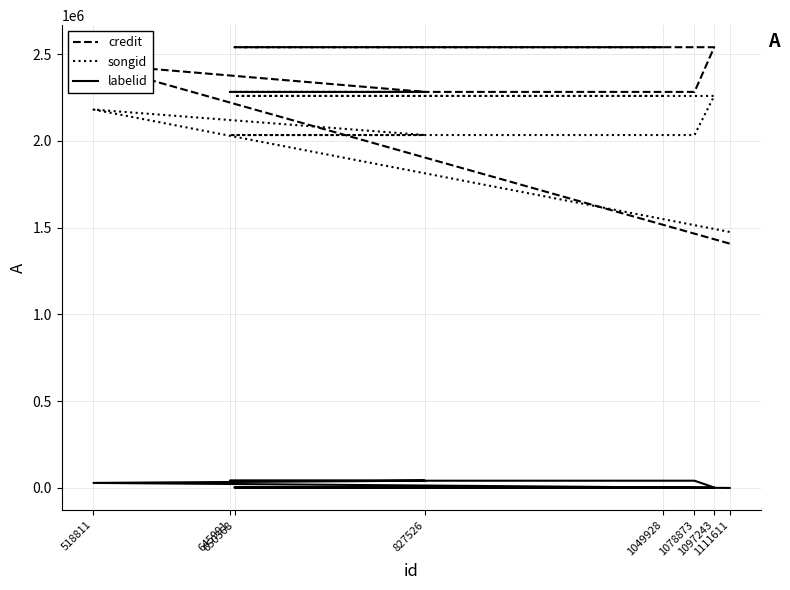

What is the spread (max minus min) of values at 1097243?

2536539